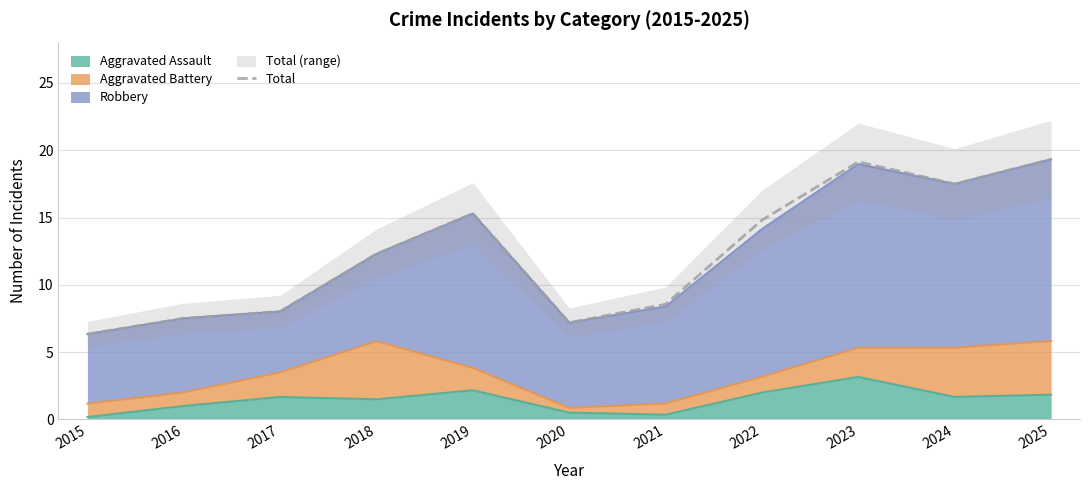

Does the chart have visible grid lines?

Yes